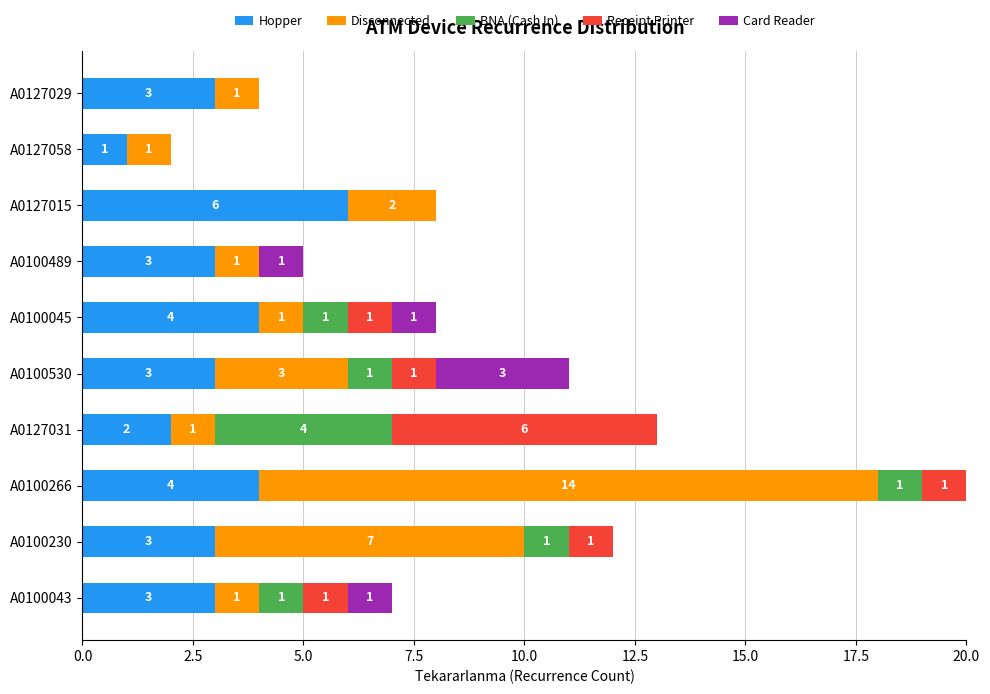

At which category is the sum across all series the highest?

A0100266